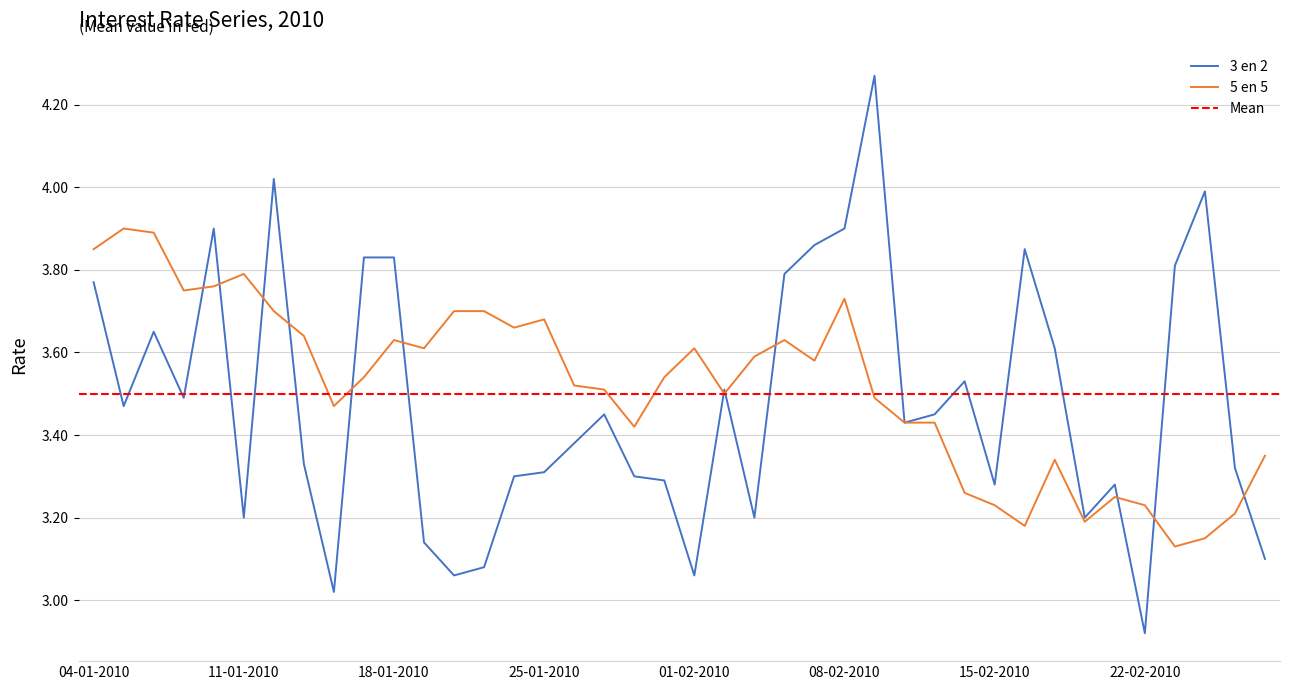

Which category has the highest value across all series?

09-02-2010